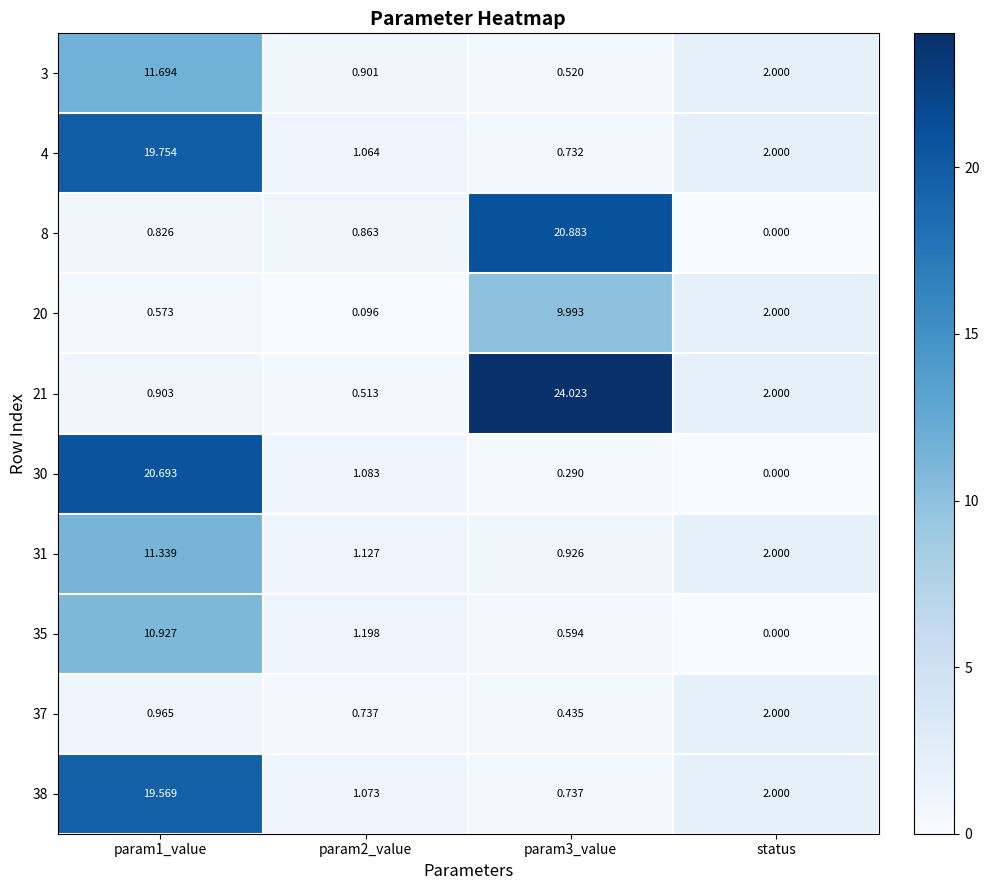

At which label does 37 reach its peak?

status